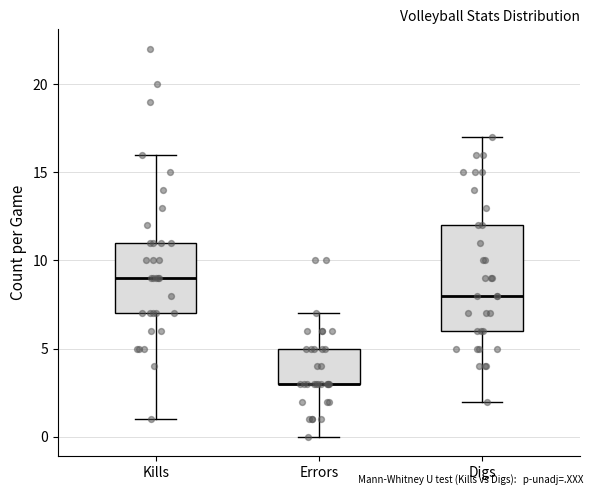

Reading left to right, transcribe this box plot: for each box, give where its median line is, the range the box spans, and where its two whiskers end, as read against the y-axis. The values are not printed on the chart, so give them approximately, as read against the axis.

Kills: median 9, box 7 to 11, whiskers 1 to 16
Errors: median 3 (drawn on the box's lower edge), box 3 to 5, whiskers 0 to 7
Digs: median 8, box 6 to 12, whiskers 2 to 17